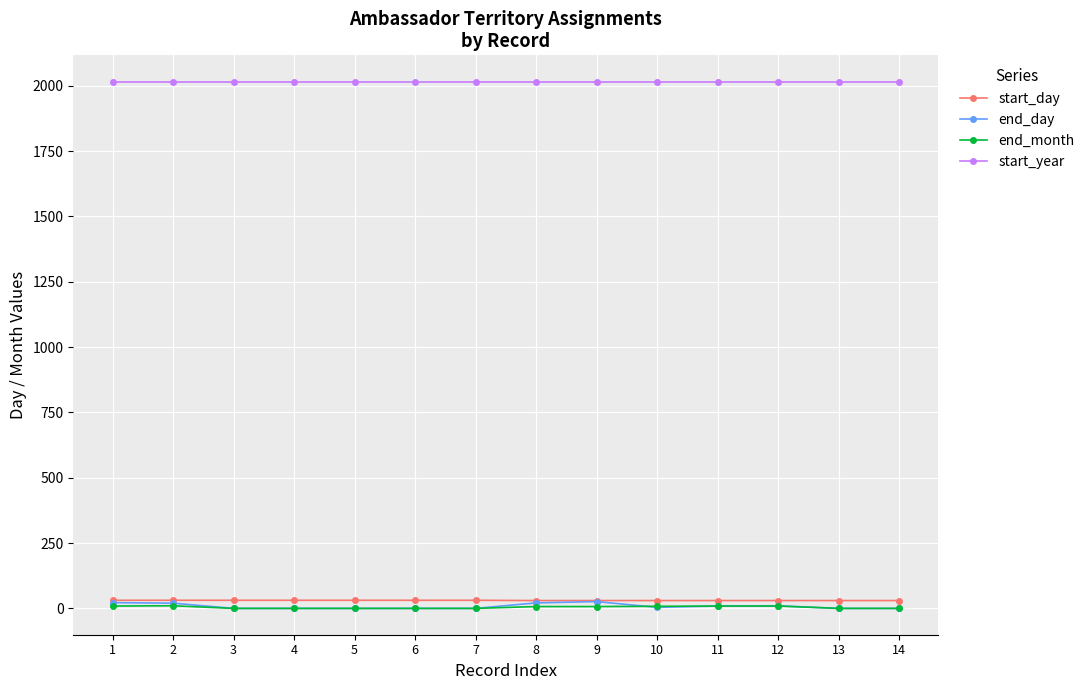

What is the sum of the end_month values at 12 and 9?

16